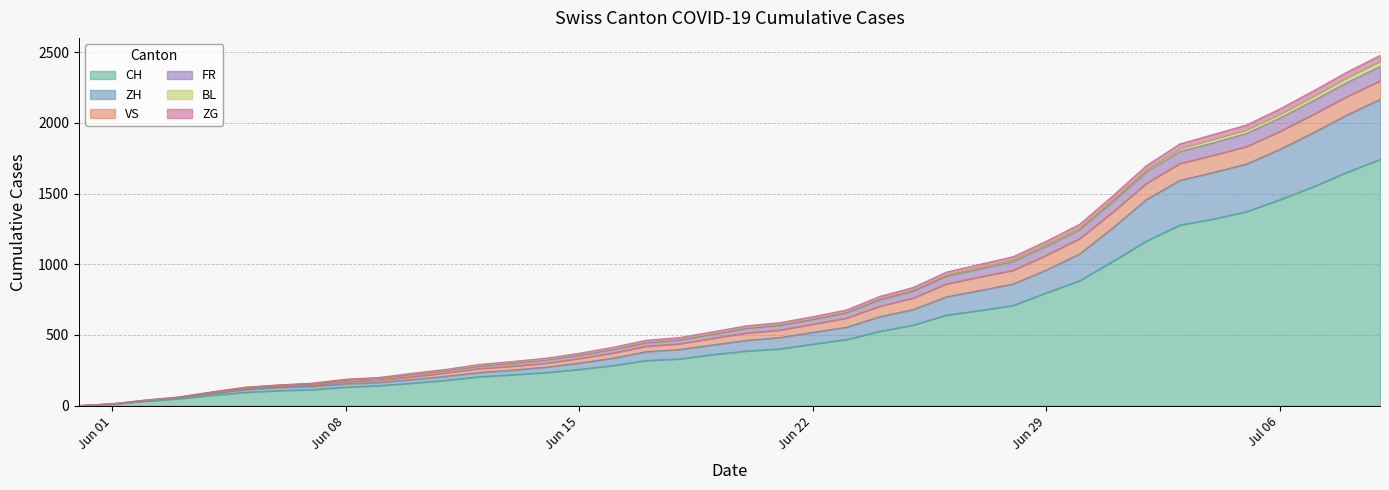

What is the highest value of the CH series?

1743